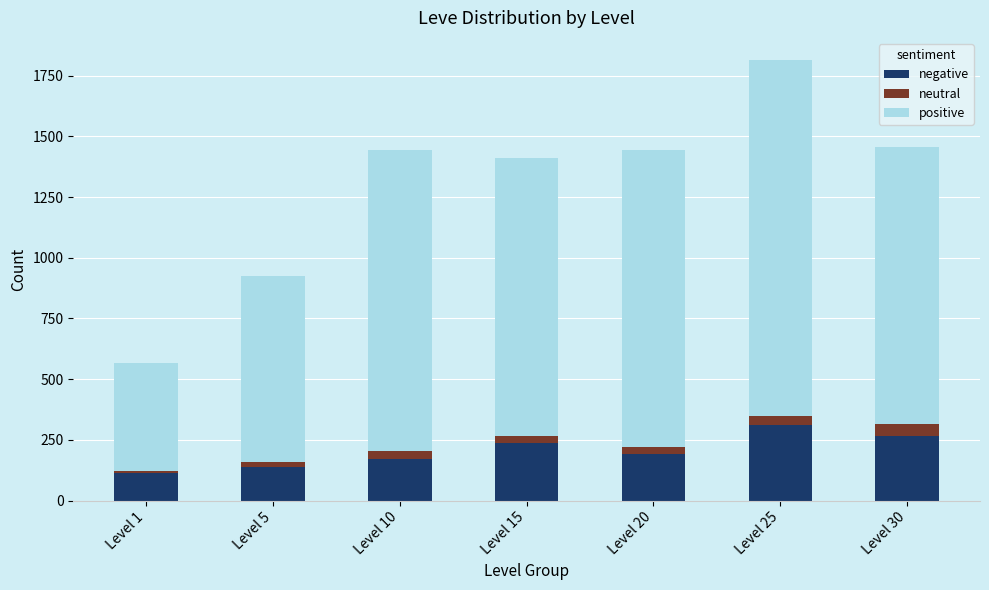

What is the sum of the negative values at Level 20 and Level 25?

502